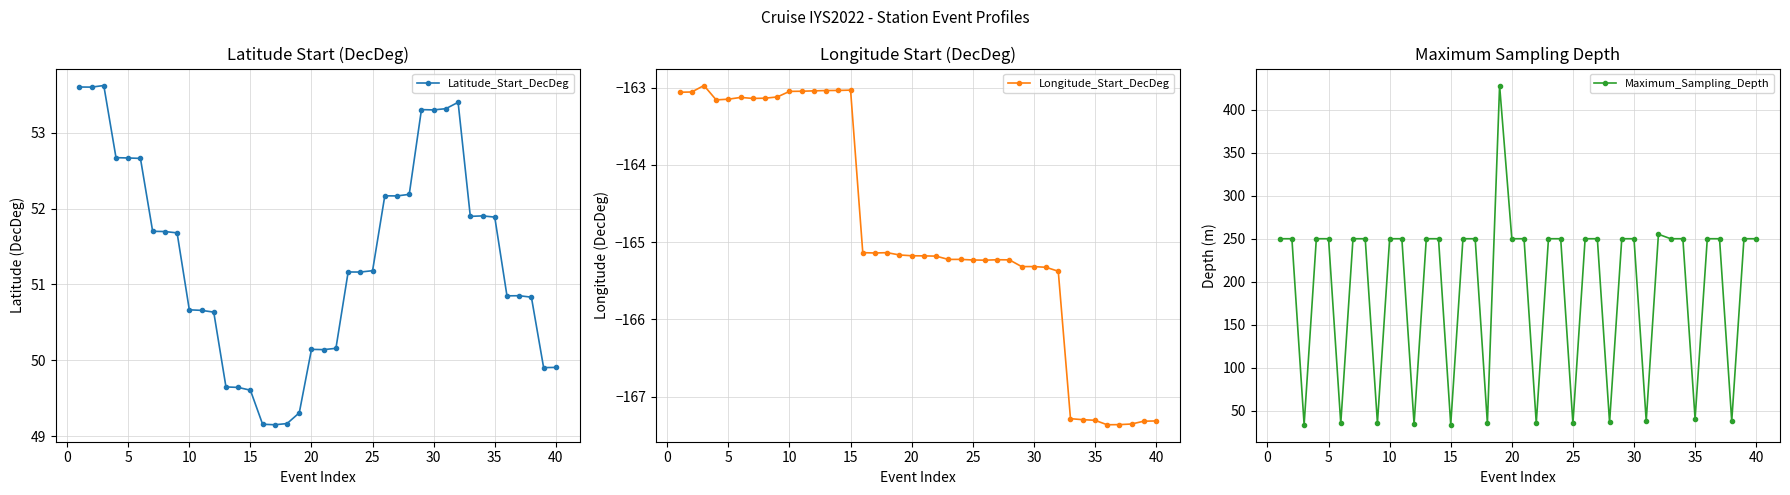

Is it true that Latitude_Start_DecDeg equals 49.6 at 15?

True